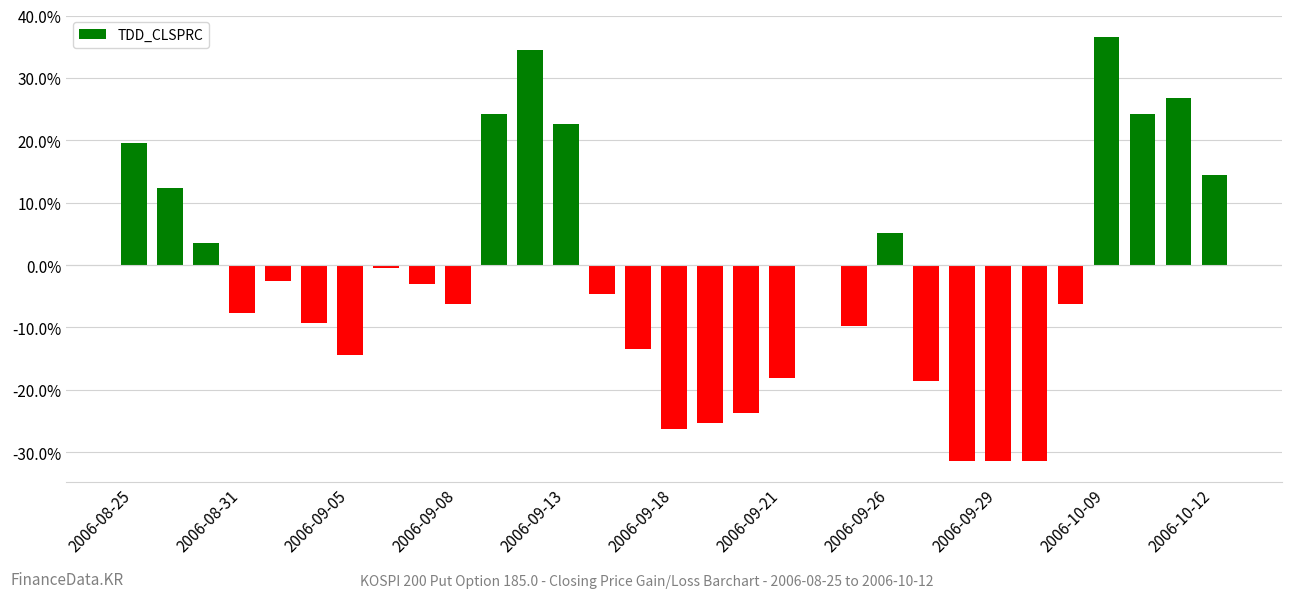

What is the maximum value shown in the chart?

36.6